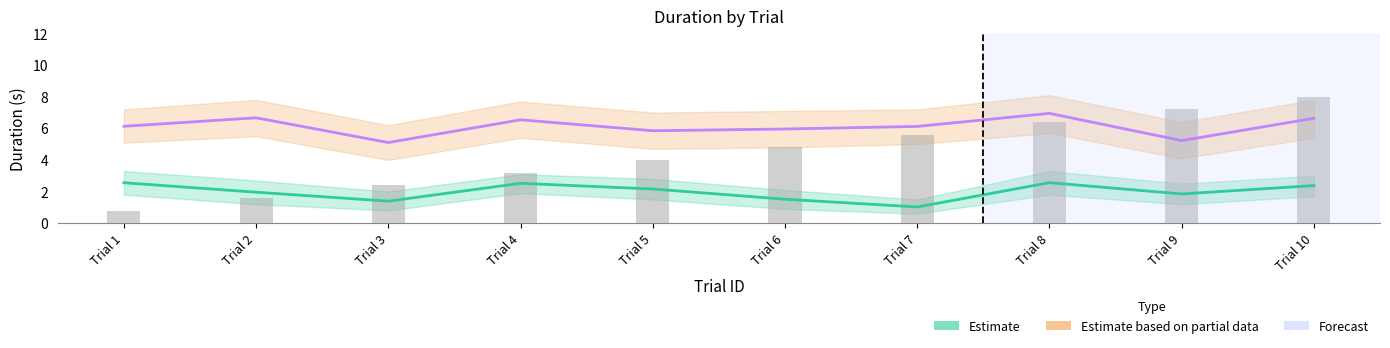

What is the average value of the Estimate (isiDuration) series?

2.0